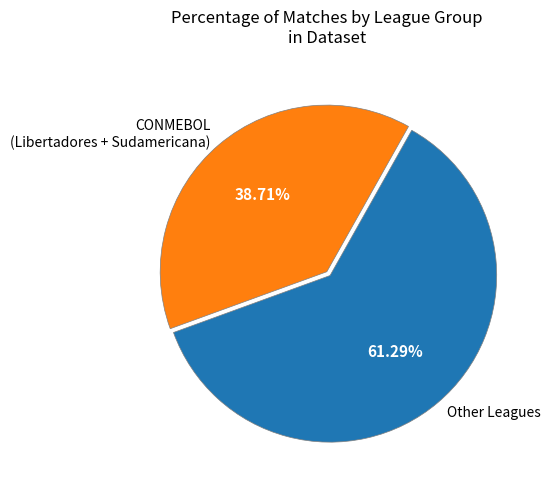

What is the majority slice?

Other Leagues